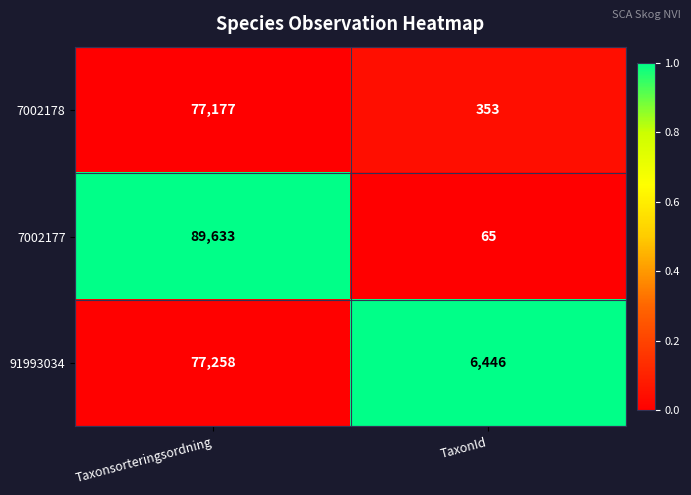

What is the sum of all 91993034 values?

83704